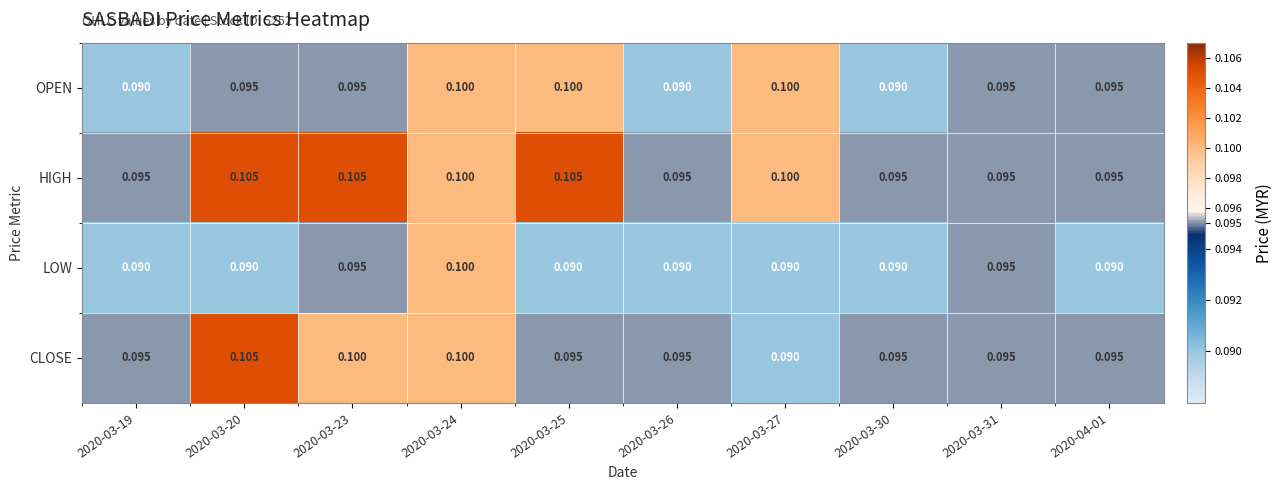

Which series has the largest range (max minus min)?

CLOSE